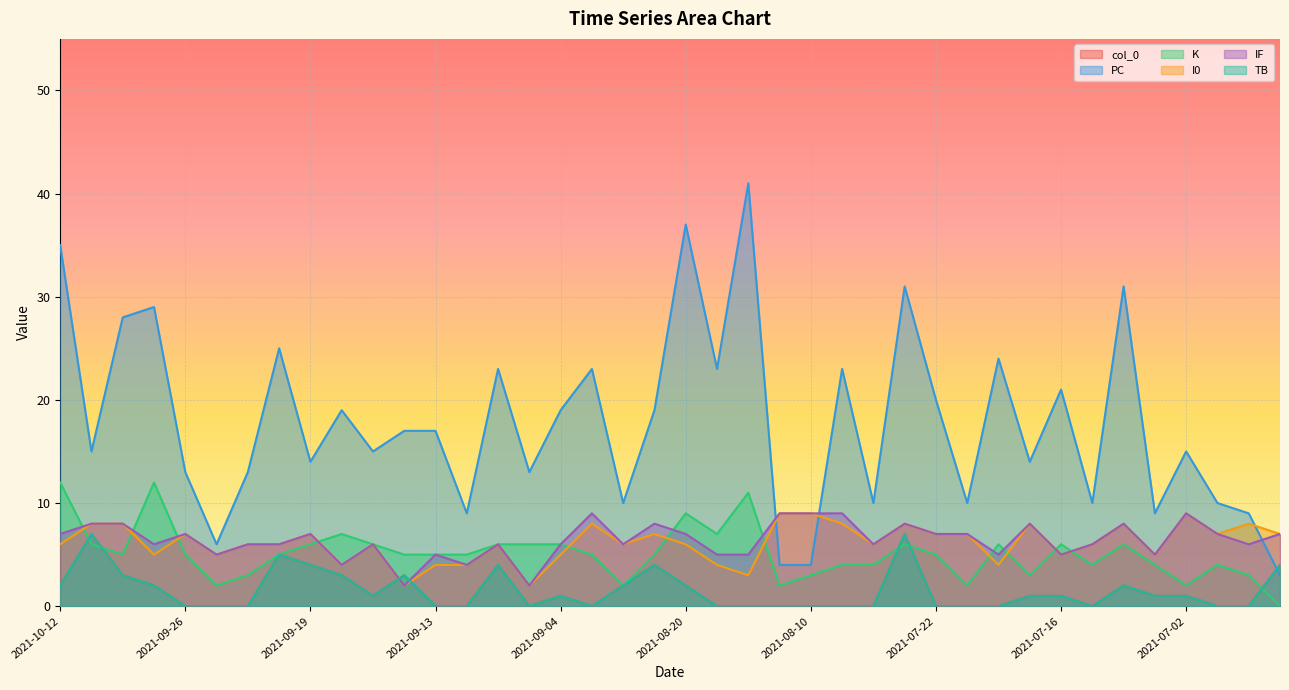

Where is the first local minimum for col_0?

2021-09-16